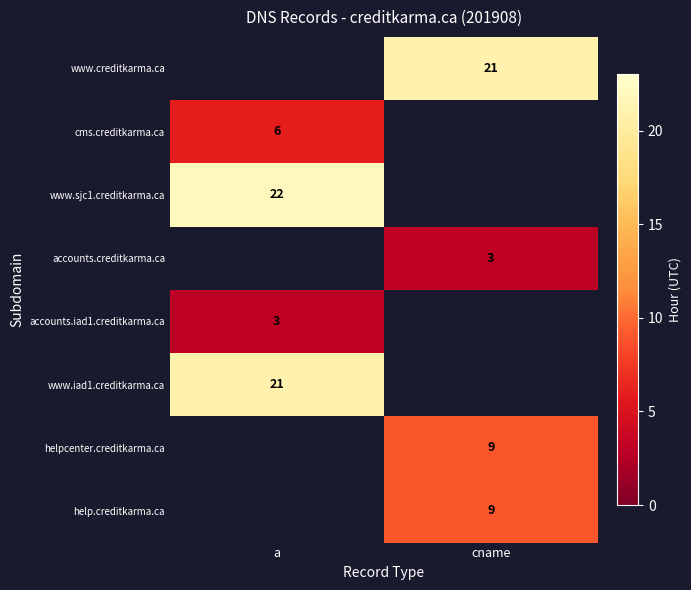

How many distinct data groups are displayed?

8